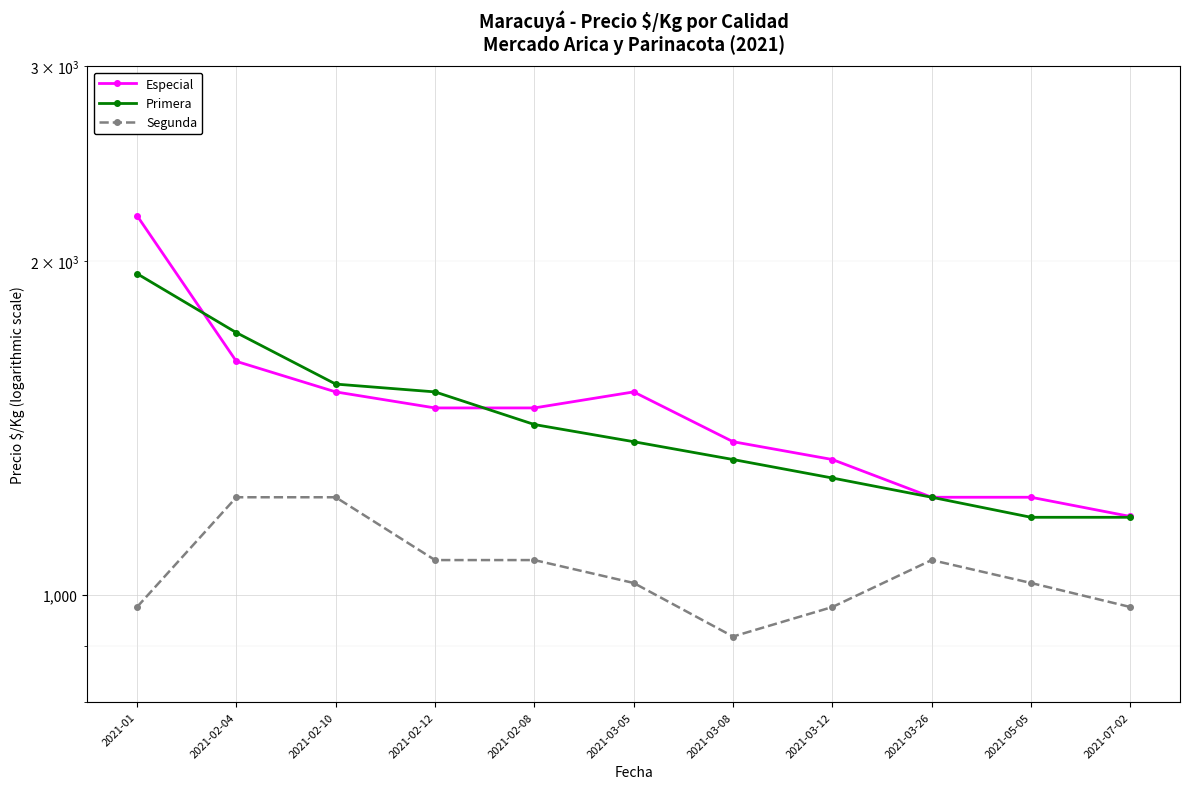

What is the spread (max minus min) of values at 2021-03-26?

150